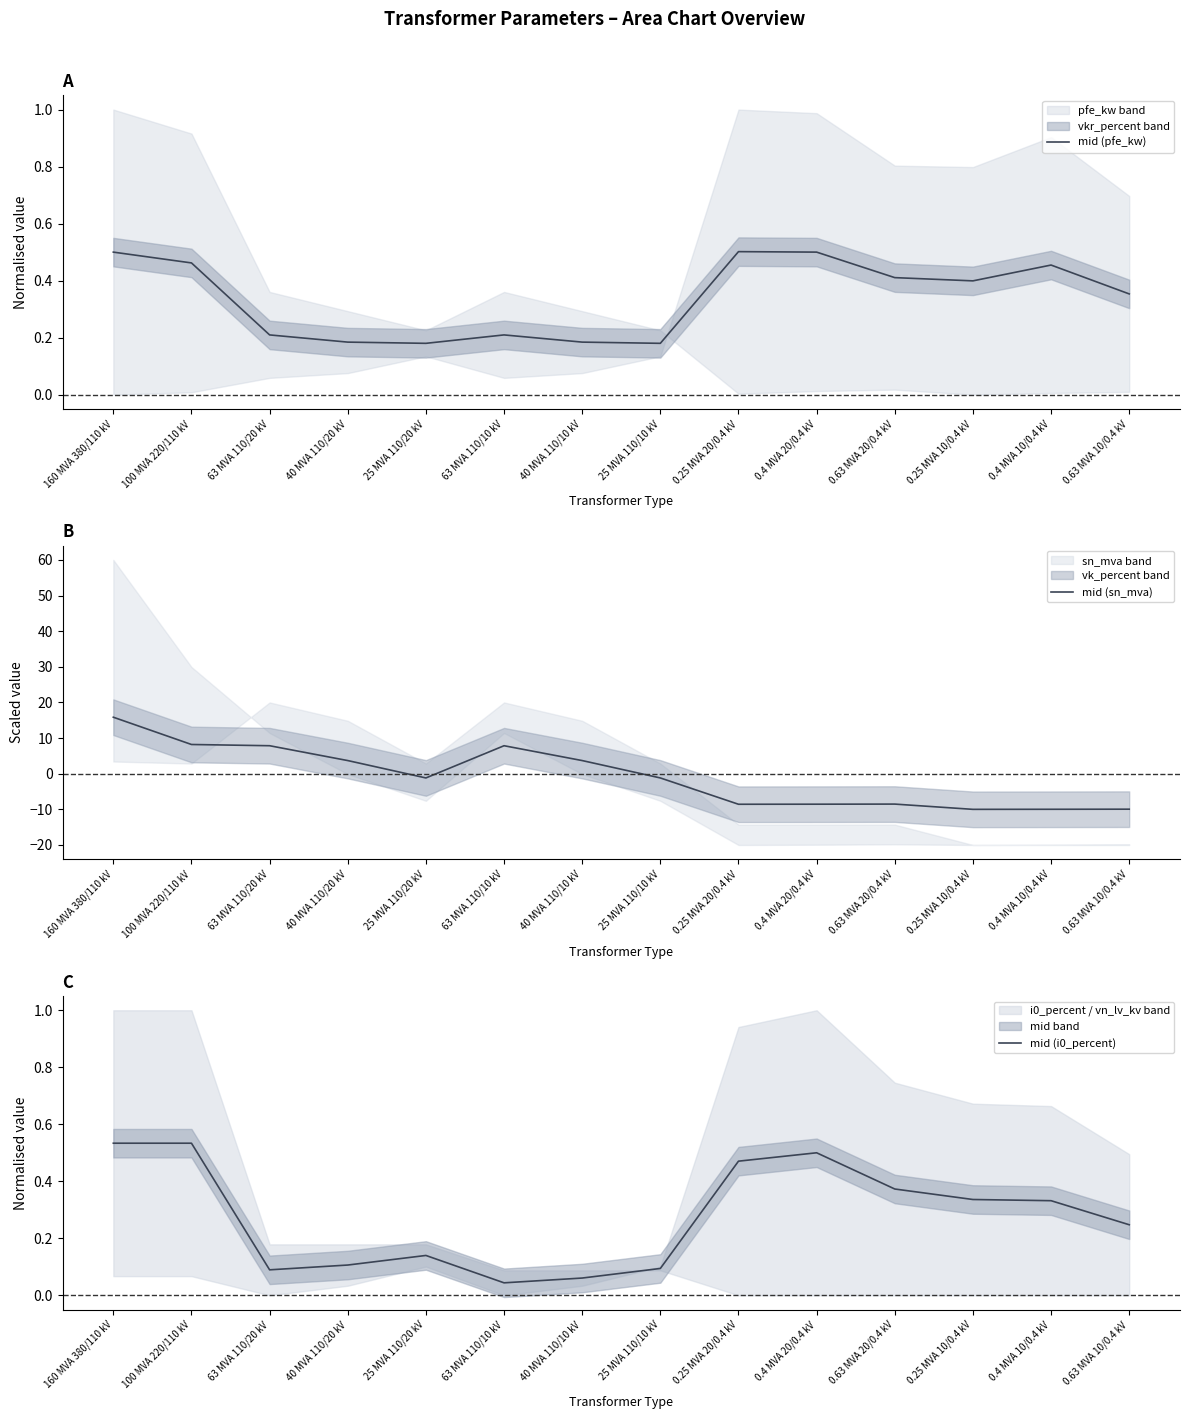

How many categories are shown in the chart?

14